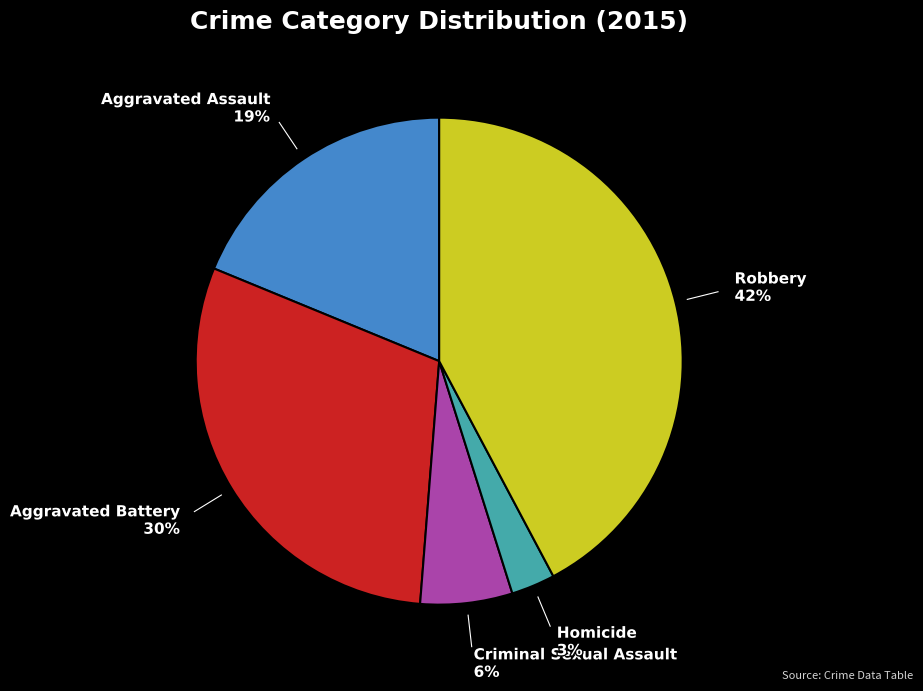

Which slice is the largest?

Robbery